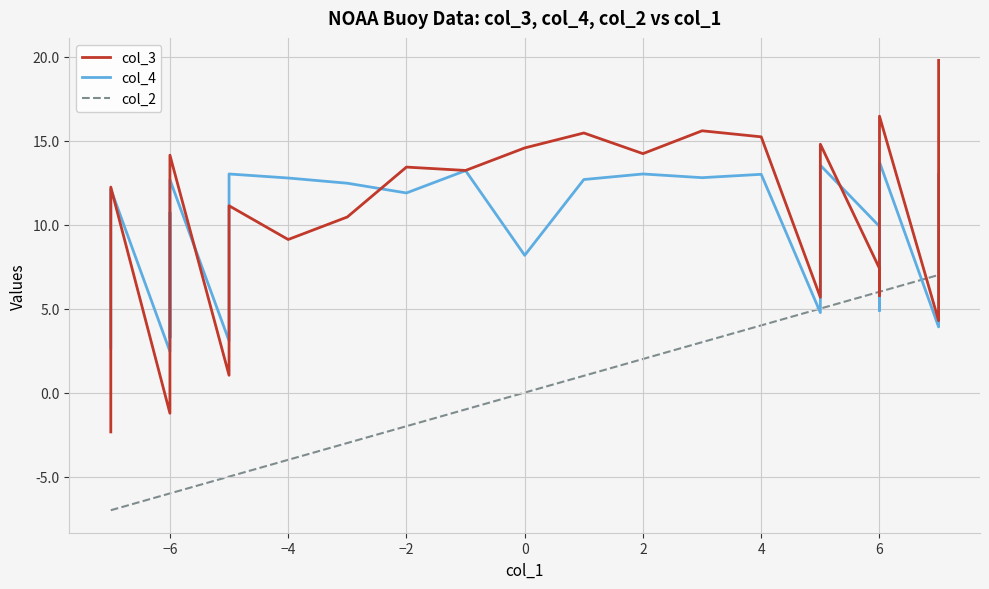

True or false: col_3 and col_2 intersect in this chart.

True